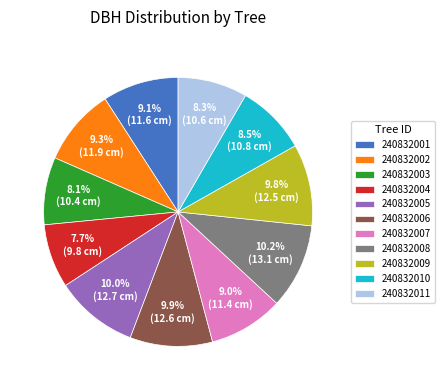

How many segments does this pie chart have?

11